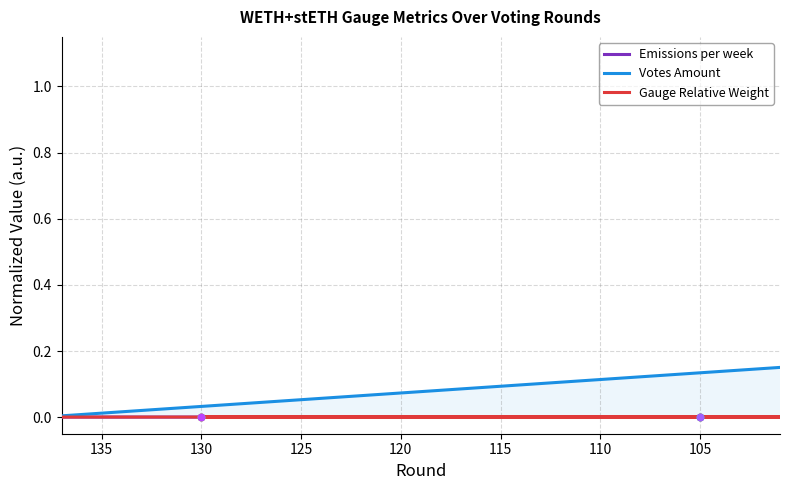

What are all the series names shown in the legend?

Emissions per week, Votes Amount, Gauge Relative Weight